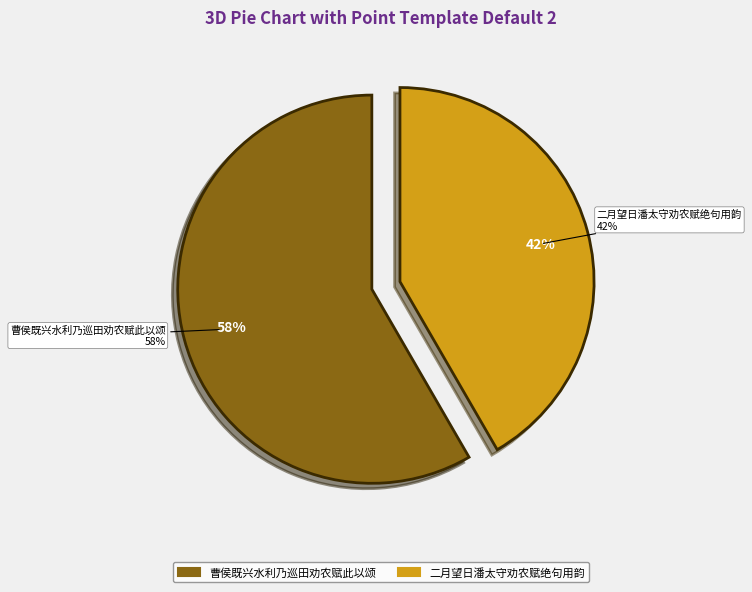

How many segments does this pie chart have?

2